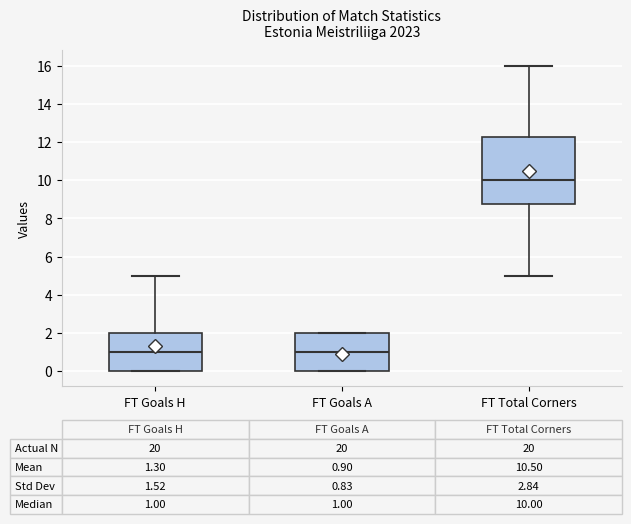

Which box's median line is the highest?

FT Total Corners